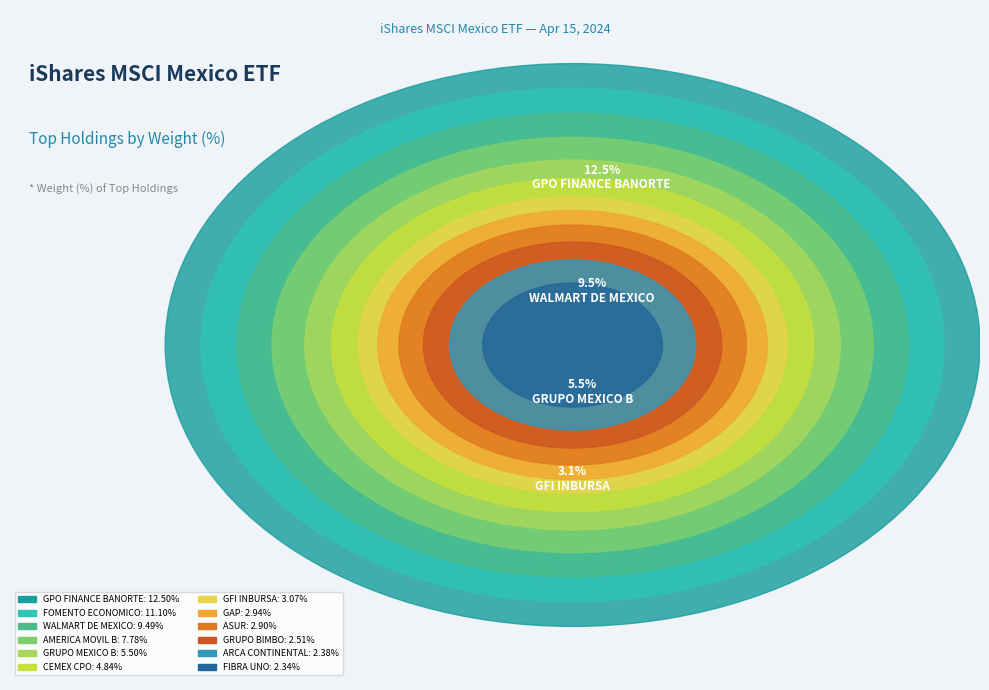

What is the ratio of the value at Materials (GMEXICOB) to the value at Financials (GFNORTEO)?

0.4